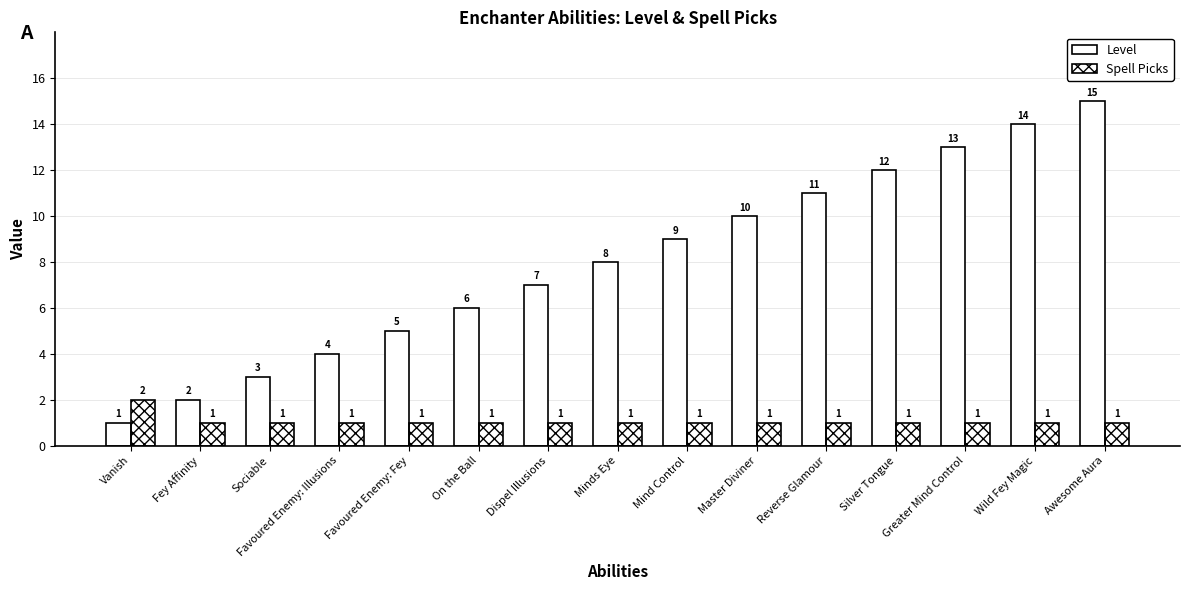

List the series in order of their overall mean, lowest first.

Spell Picks, Level